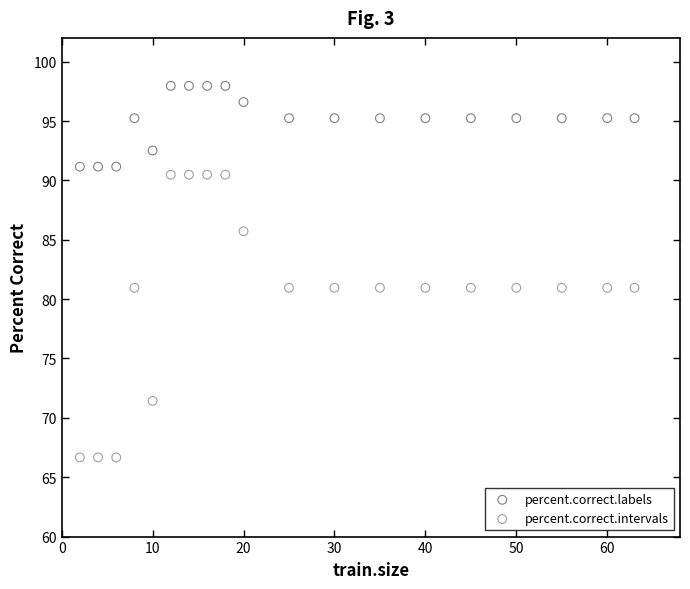

Which series contains the lowest Y value?

percent.correct.intervals